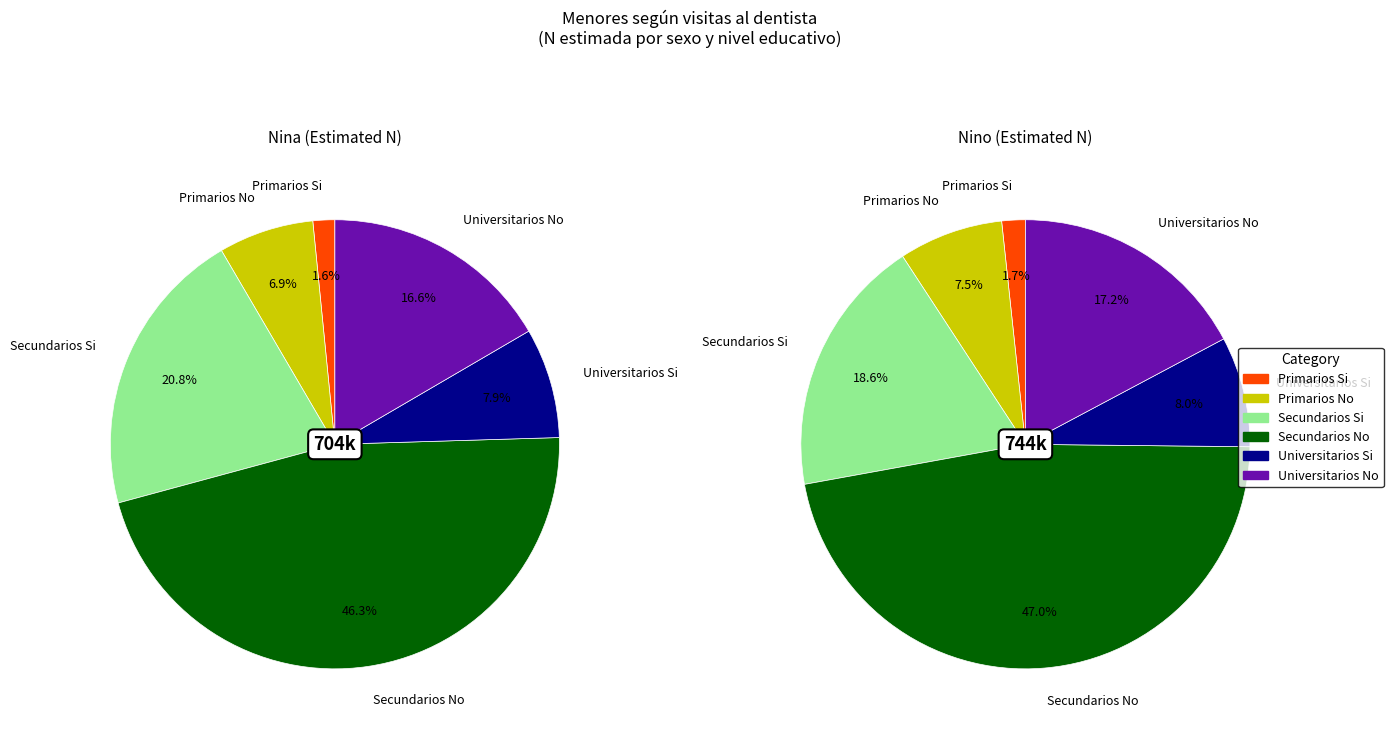

To the nearest percent, what is the difference between the largest and smallest slice percentages?

45%